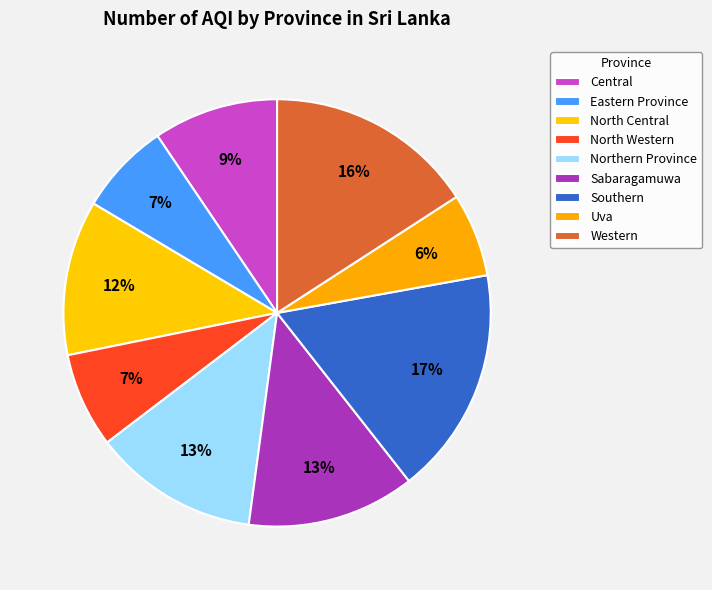

Which has a higher value, Northern Province or North Central?

Northern Province